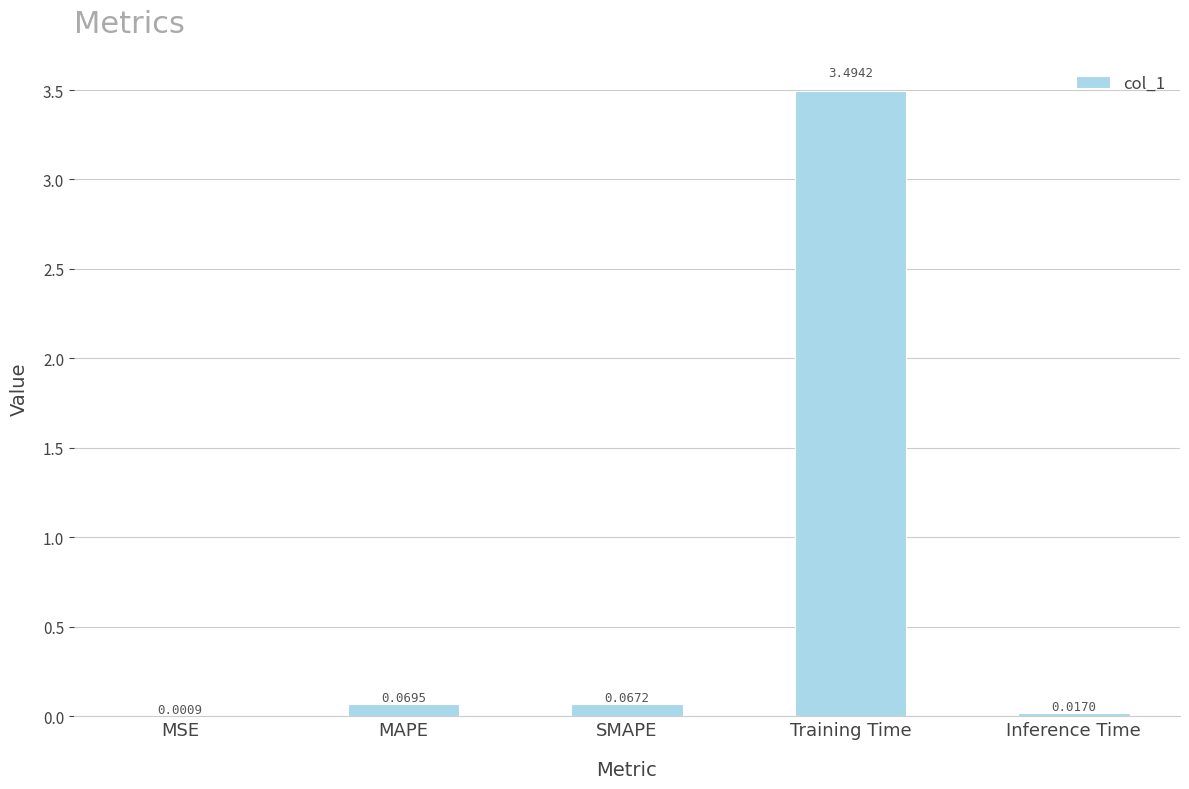

Which category has the highest value across all series?

Training Time